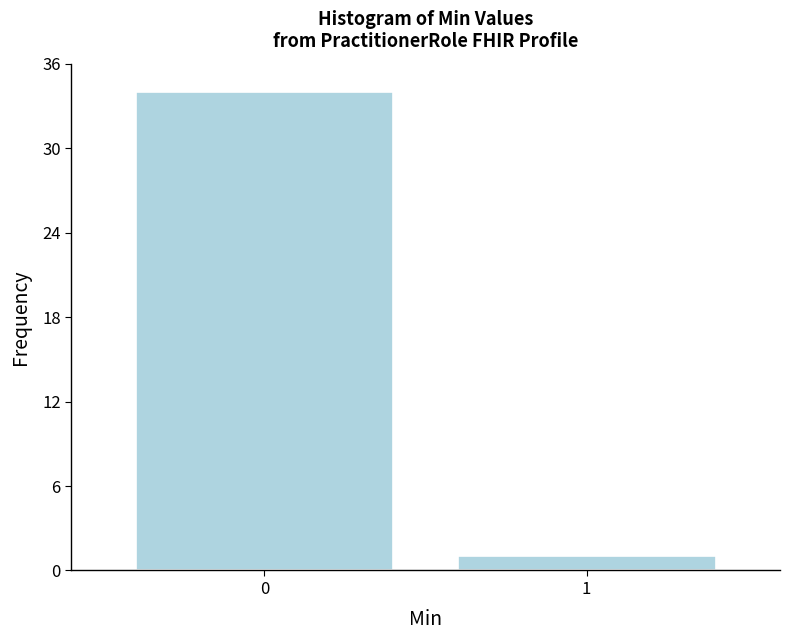

Reading left to right, what are all the values shown in this chart?

34	1